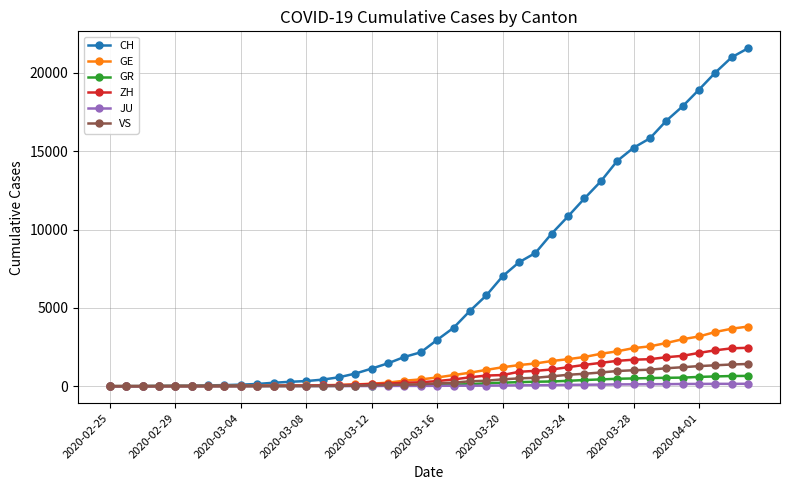

What is the maximum value for GE?

3807